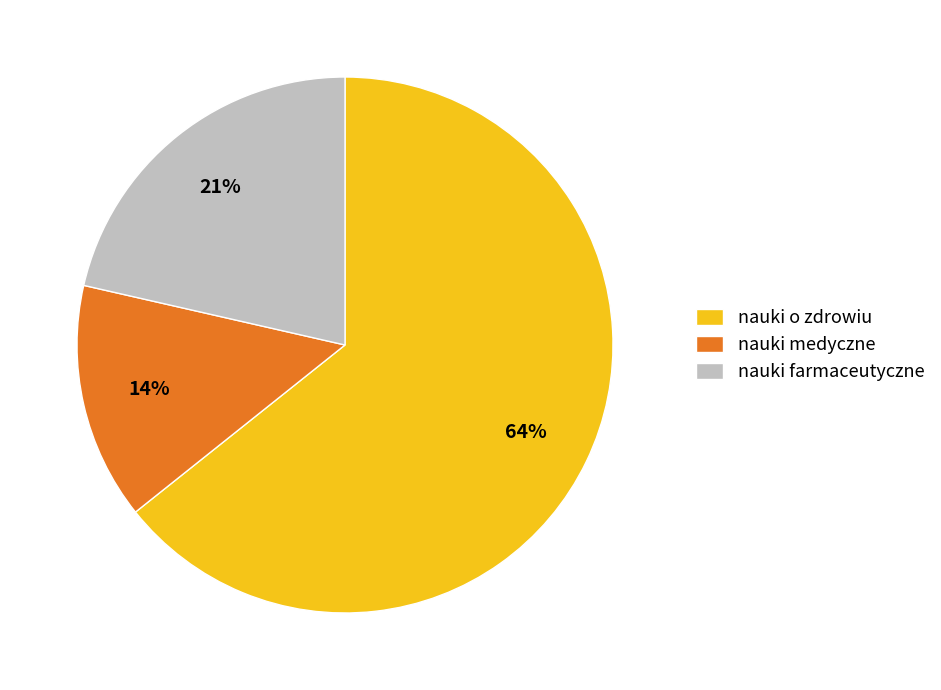

To the nearest percent, what is the difference between the nauki medyczne and nauki farmaceutyczne slice percentages?

7%